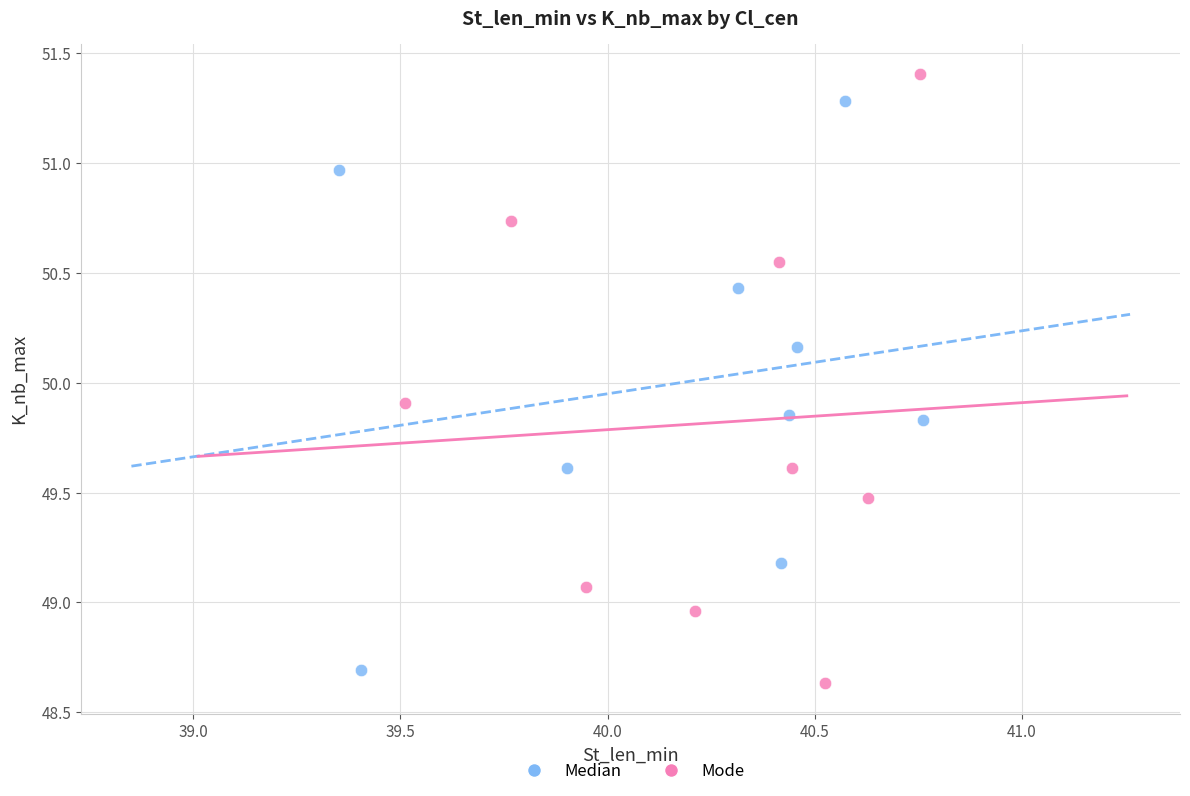

Which series reaches the maximum Y coordinate?

Mode